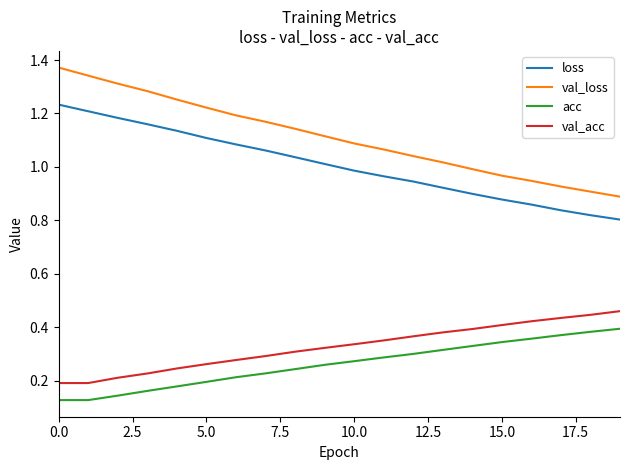

Which series has the largest total across all categories?

val_loss